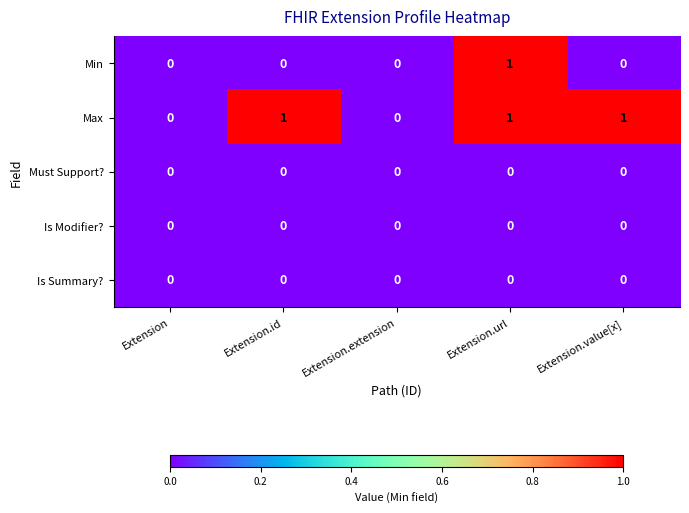

Count the Max values in the range 0 to 1.

5